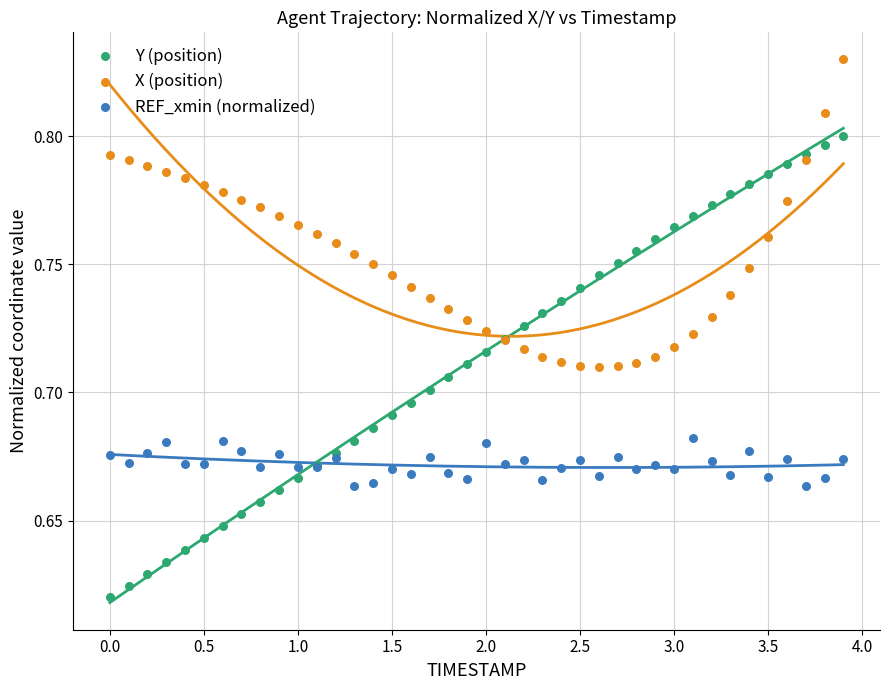

Which series has the largest Y range (max minus min)?

Y (position)